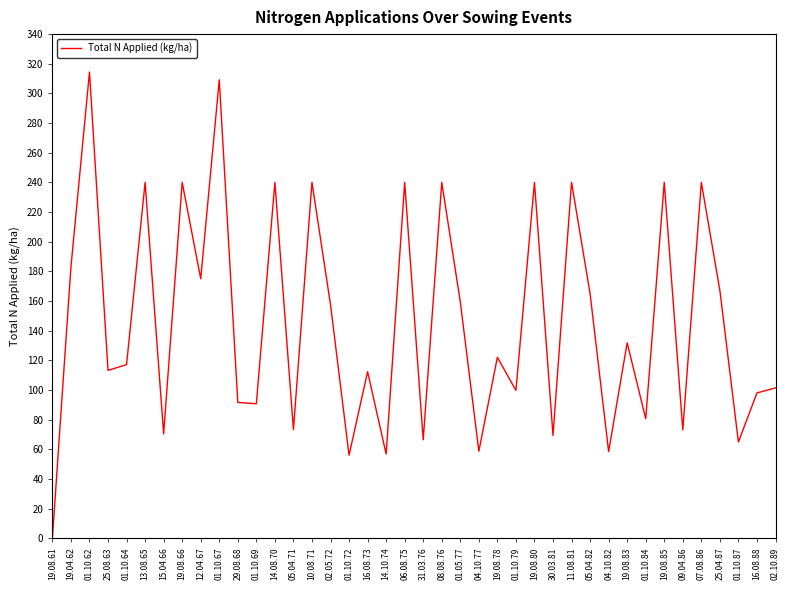

What is the average value?

145.9